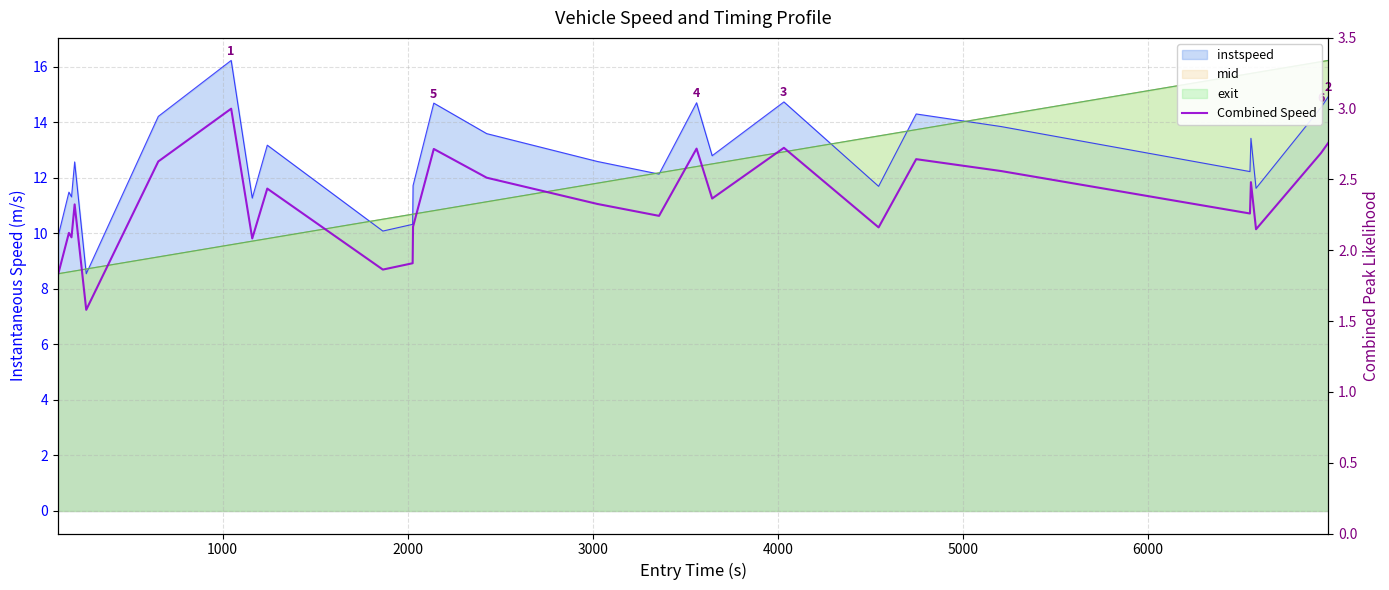

What is the greatest value displayed?

3.0